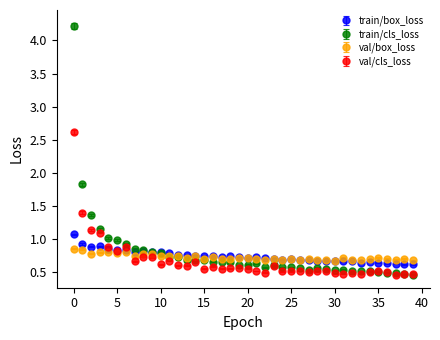

True or false: val/cls_loss has more than 2 points higher than both neighbors.

True